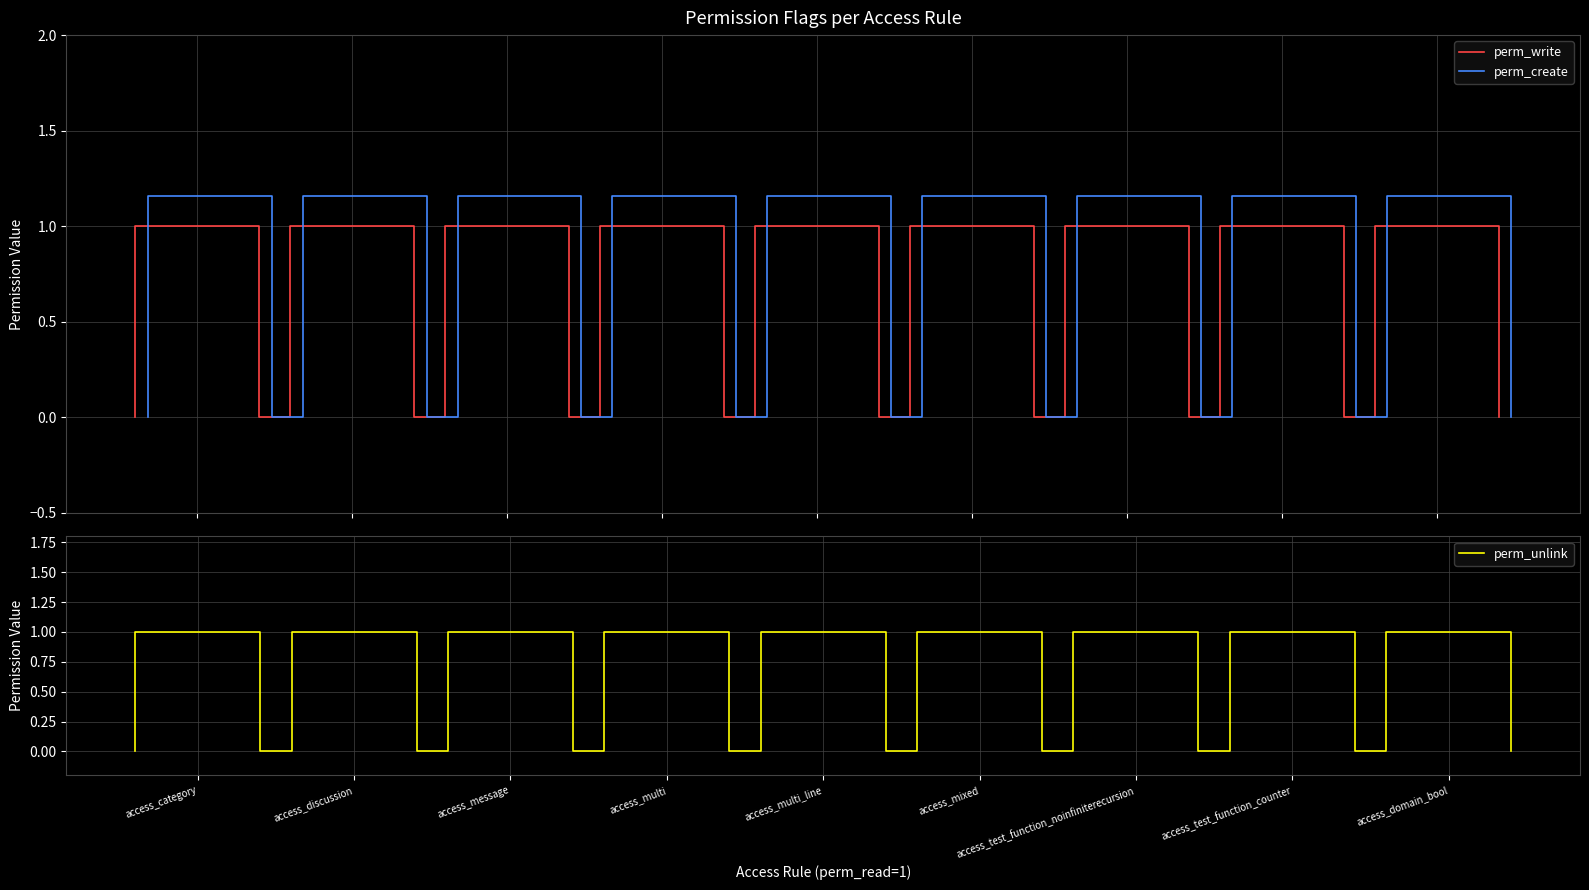

Is the value of perm_unlink at 18 greater than the value of perm_create at 9?

No